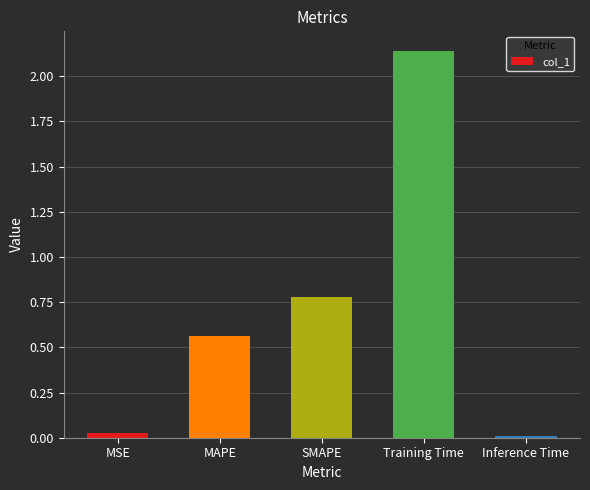

What is the difference between the second highest and minimum values?

0.8